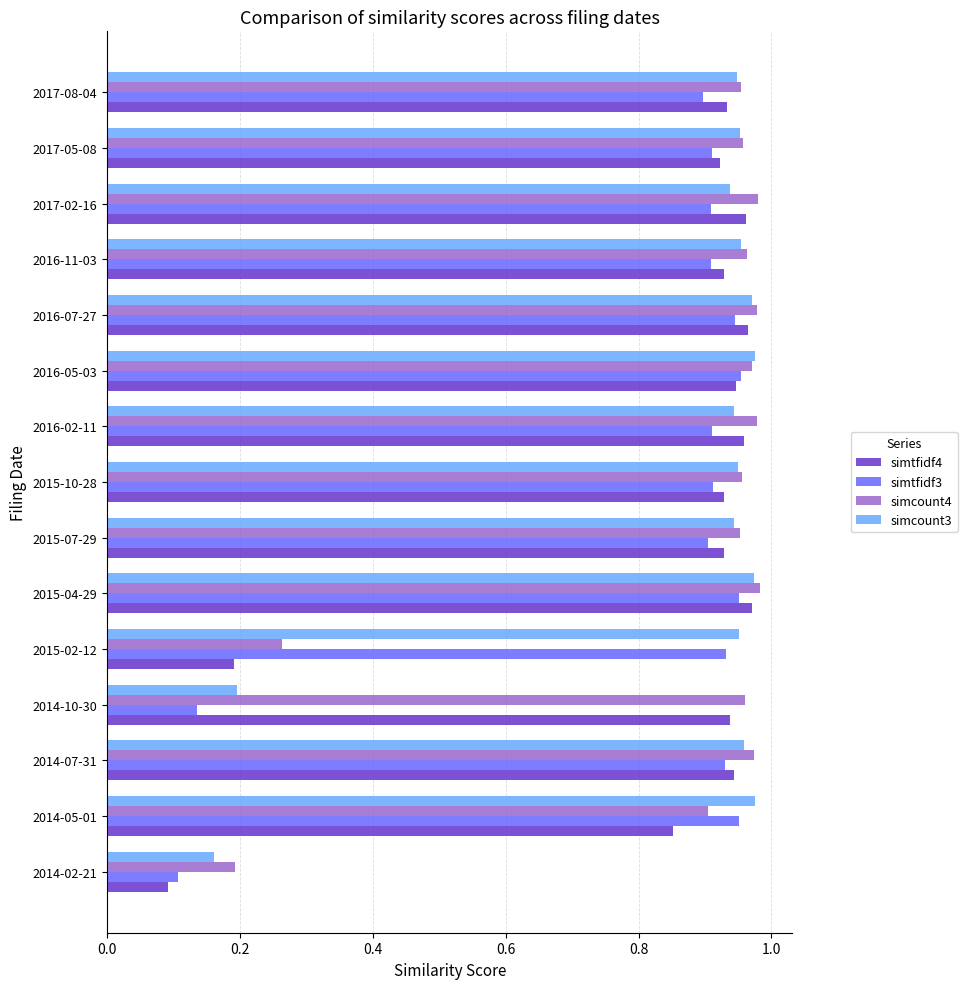

What is the sum of all simtfidf3 values?

12.3